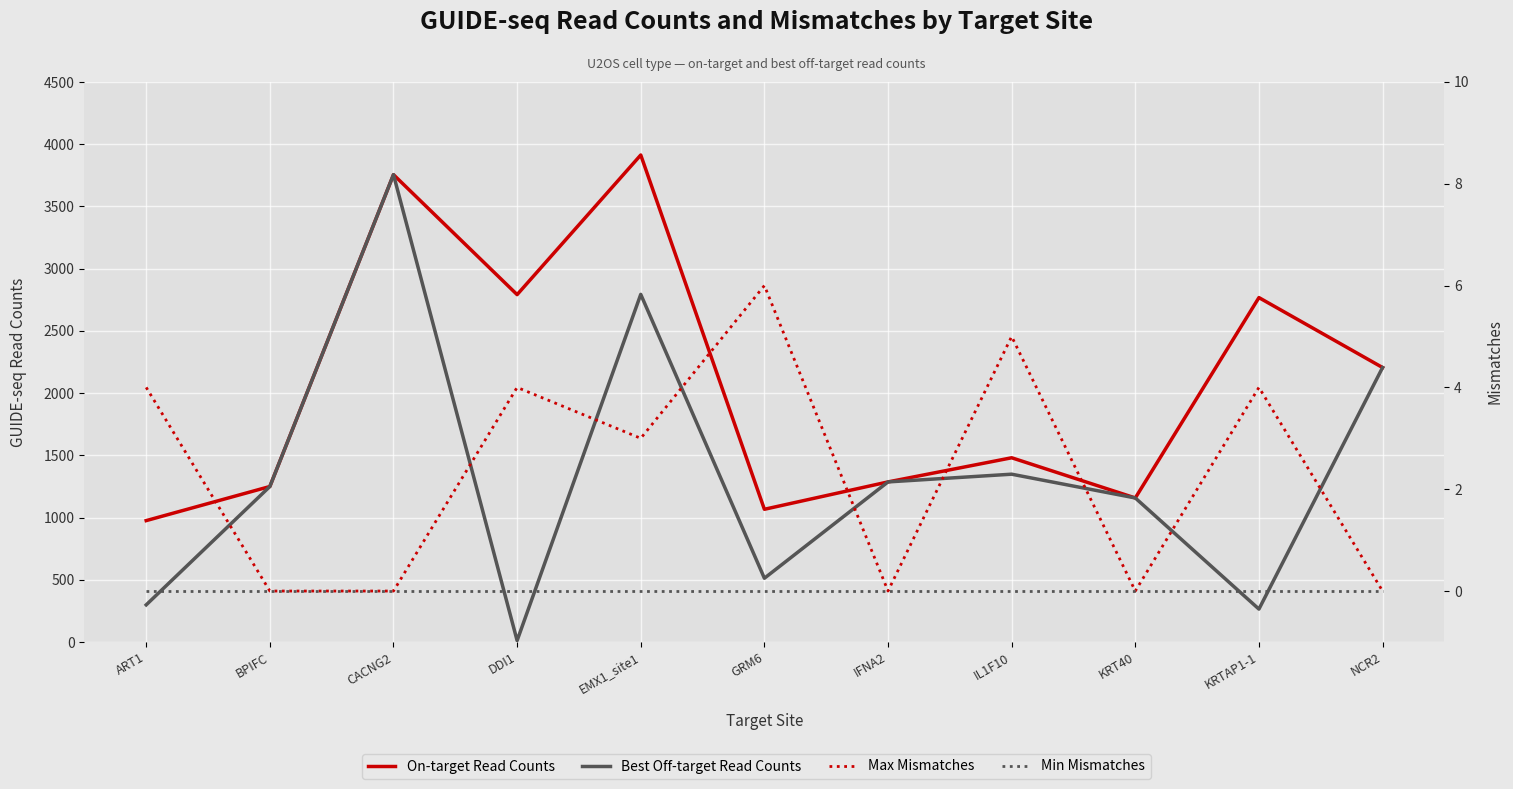

Reading left to right, transcribe all the data shown in this chart.

On-target Read Counts: 975	1249	3755	2791	3913	1066	1286	1480	1157	2767	2205
Best Off-target Read Counts: 298	1249	3755	11	2793	512	1286	1348	1157	264	2205
Max Mismatches: 4	0	0	4	3	6	0	5	0	4	0
Min Mismatches: 0	0	0	0	0	0	0	0	0	0	0